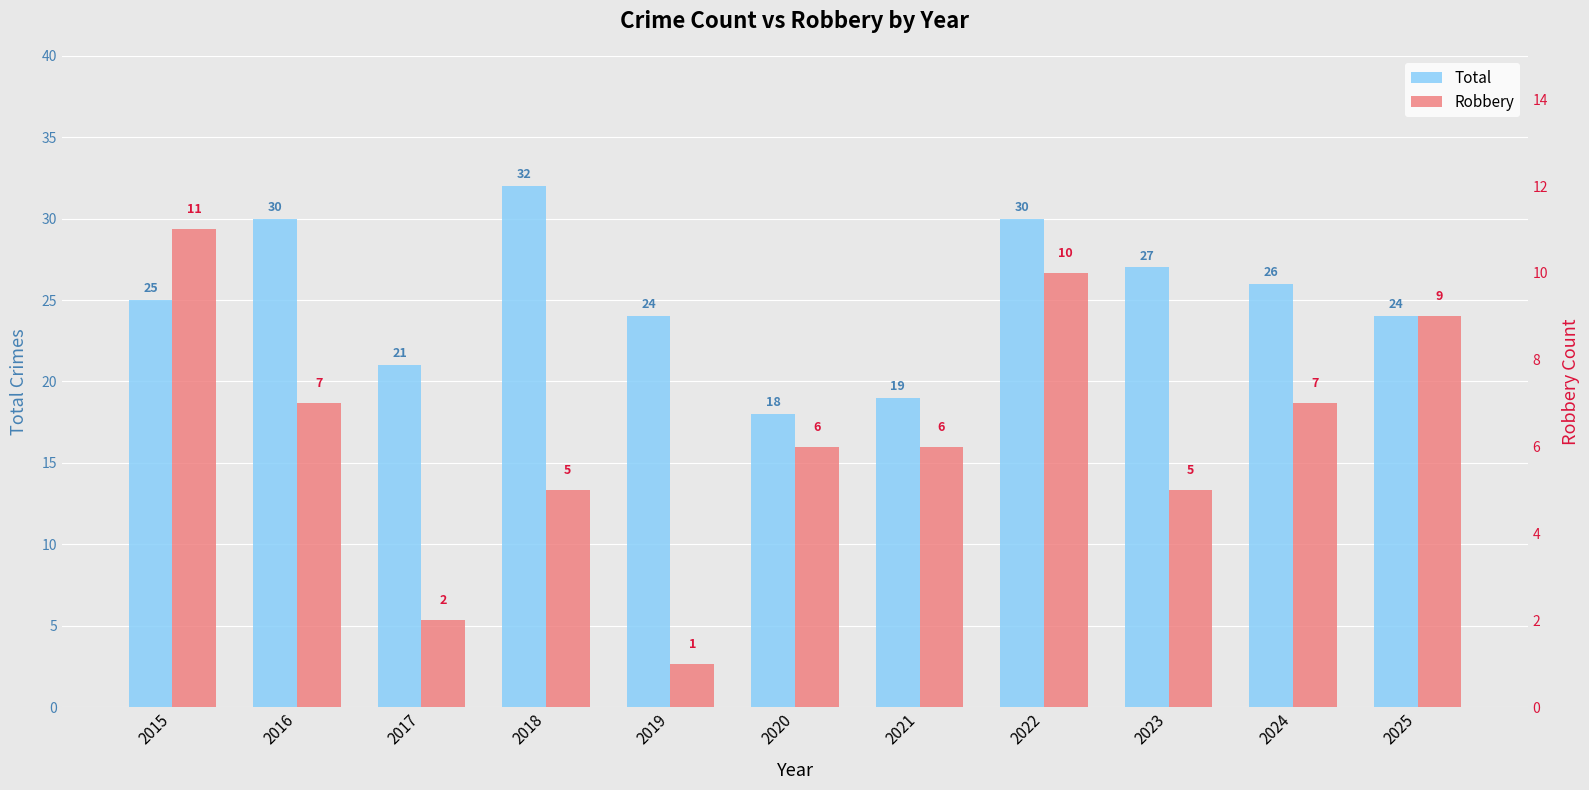

Reading left to right, list all the values displayed in this chart.

Total: 2015=25	2016=30	2017=21	2018=32	2019=24	2020=18	2021=19	2022=30	2023=27	2024=26	2025=24
Robbery: 2015=11	2016=7	2017=2	2018=5	2019=1	2020=6	2021=6	2022=10	2023=5	2024=7	2025=9